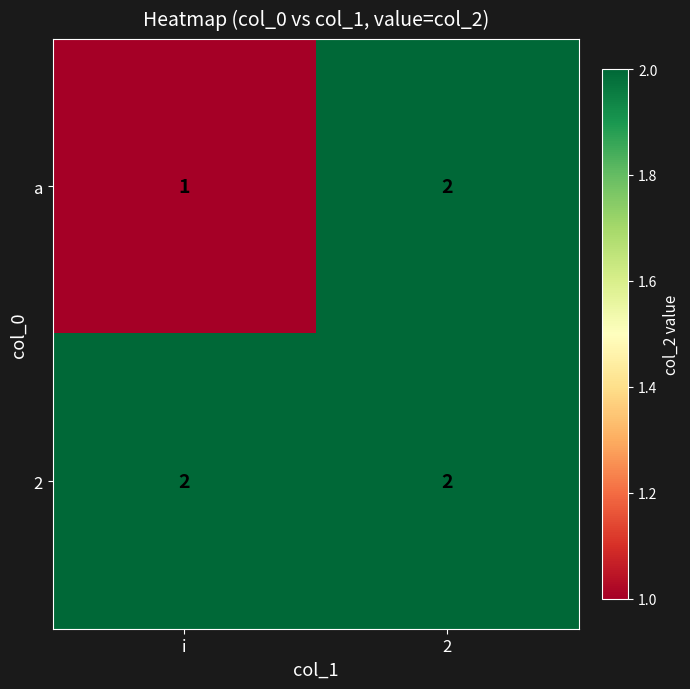

What is the sum of all a values?

3